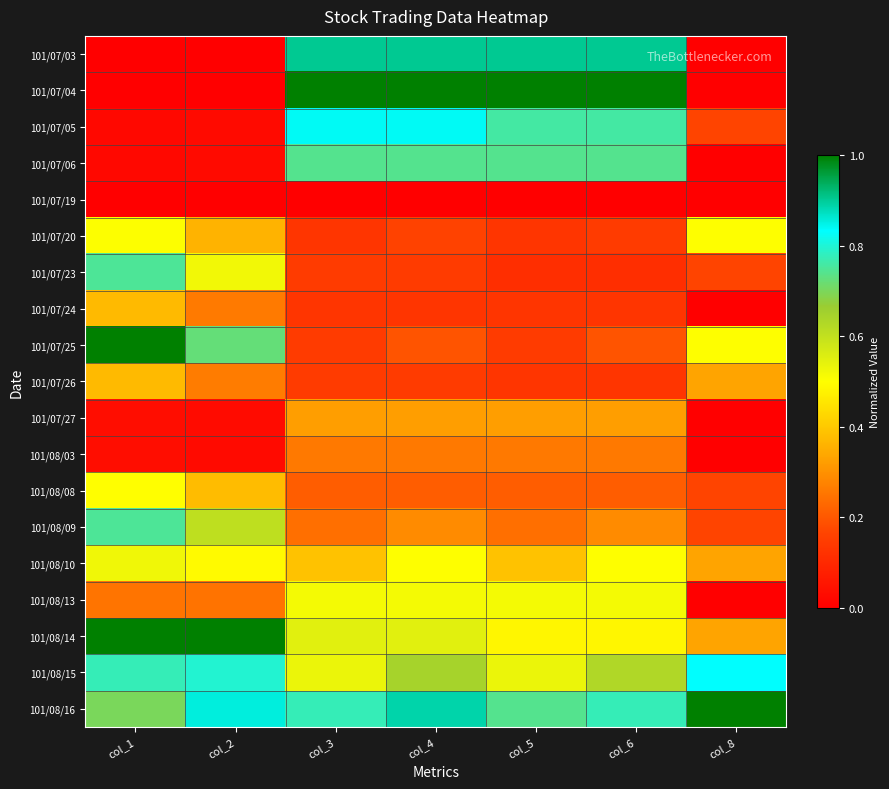

How many distinct data groups are displayed?

19